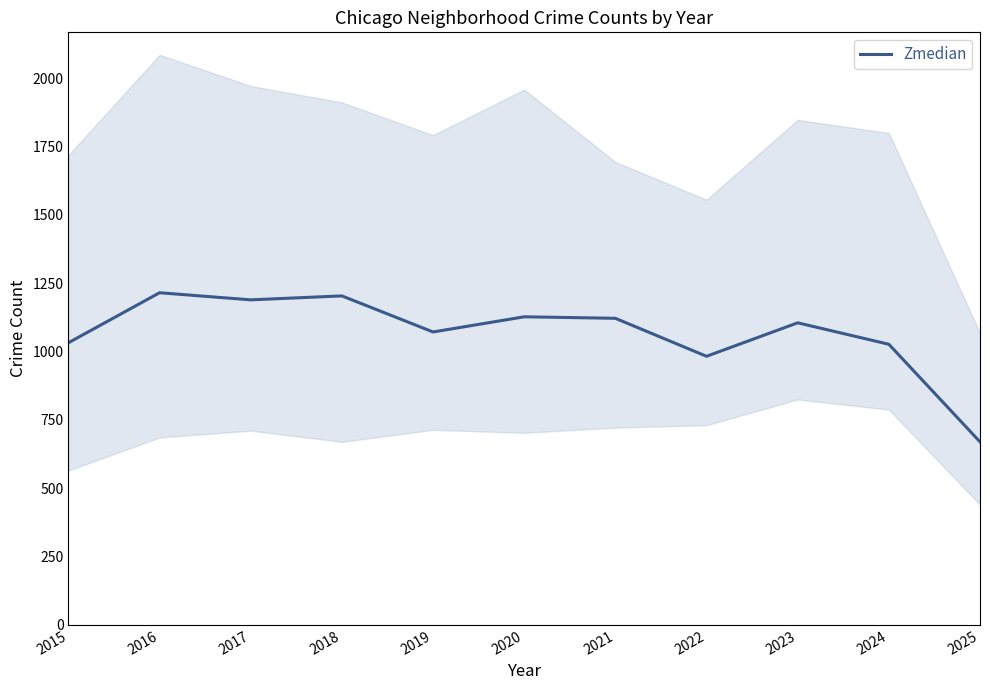

What is the average value?

1068.0